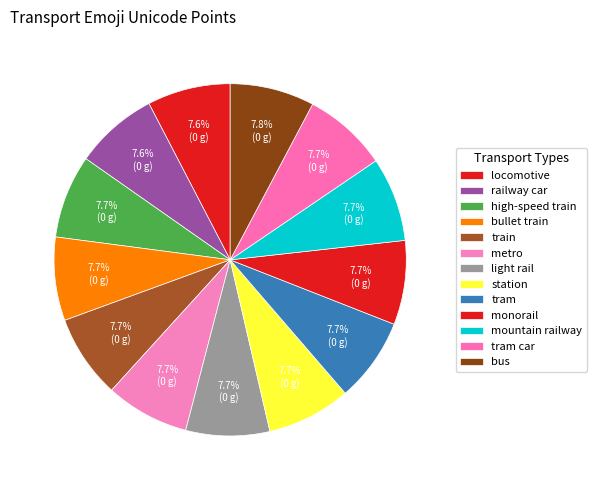

To the nearest percent, what is the combined percentage of mountain railway and train?

15%